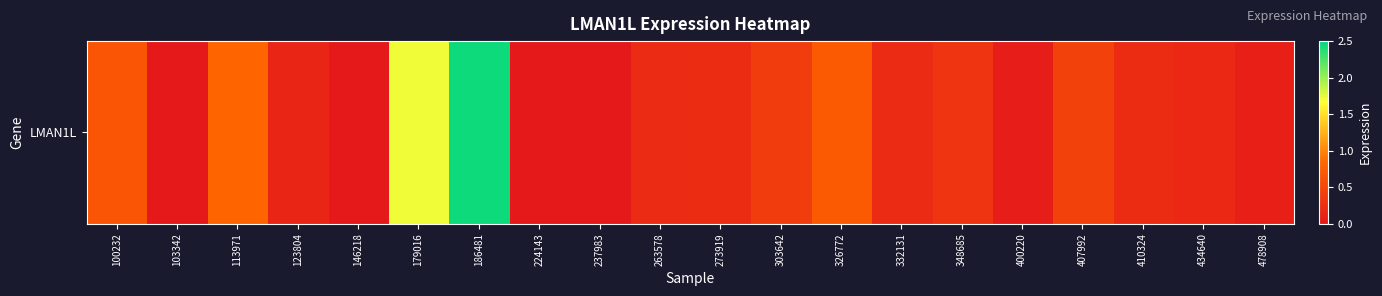

What is the change in value from 186481 to 326772?

-1.8